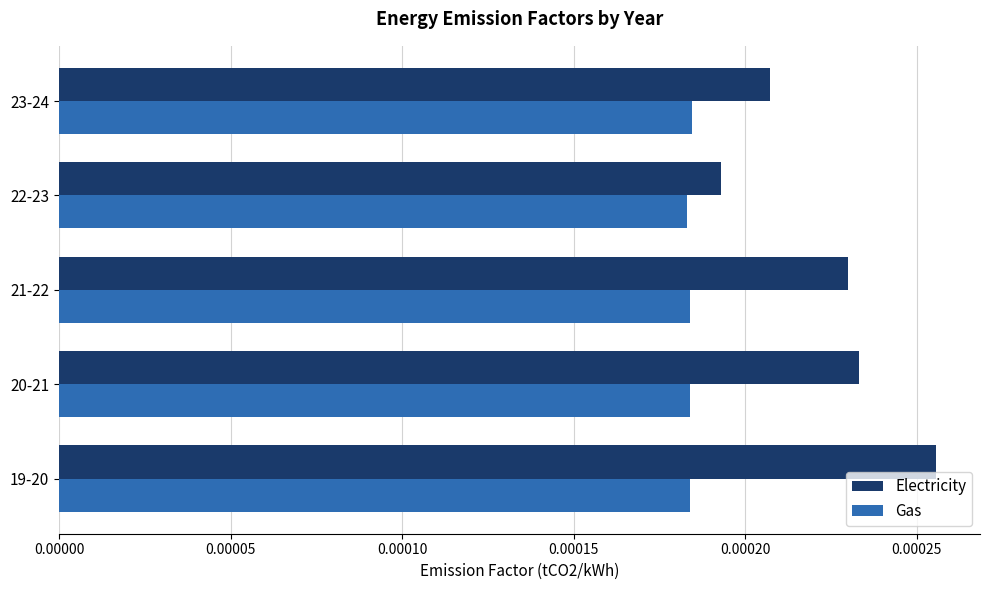

List the series in order of their overall mean, lowest first.

Gas, Electricity